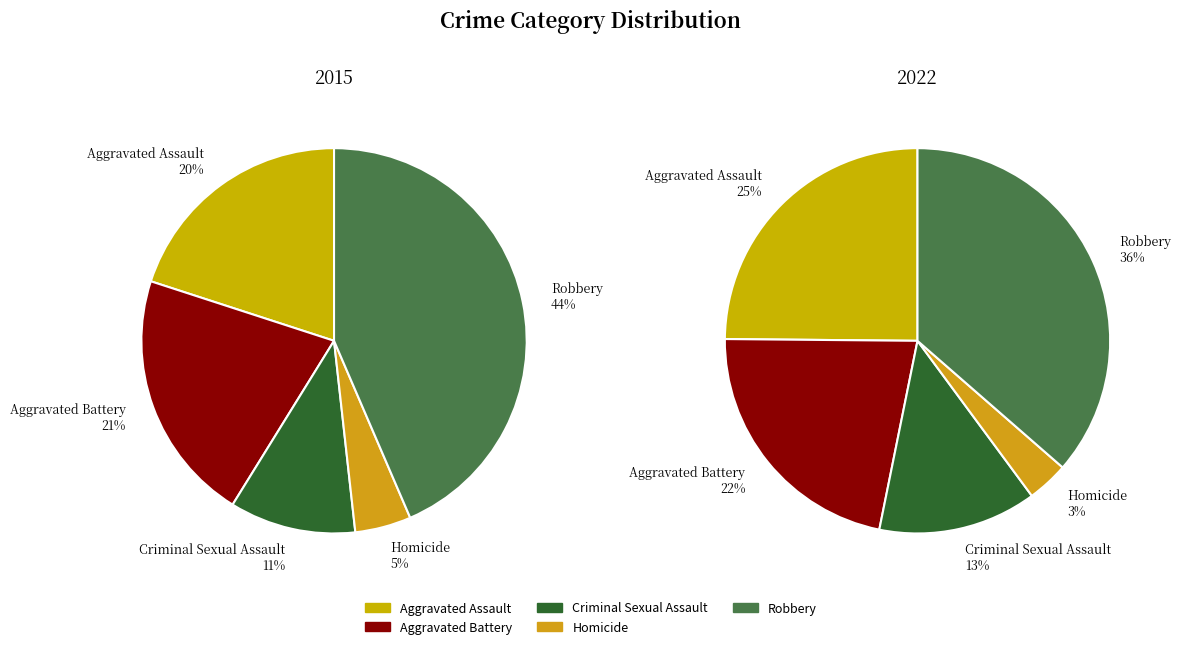

Is the sum of Aggravated Battery and Robbery greater than half?

Yes